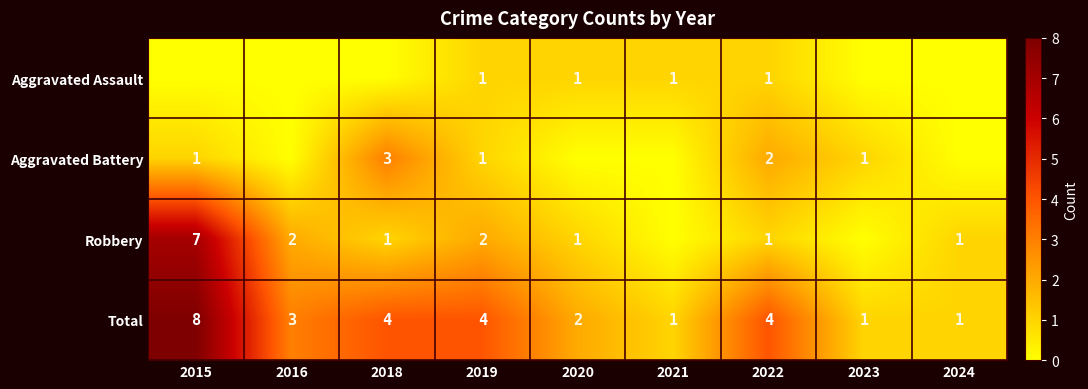

What is the difference between the highest and lowest values at 2019?

3